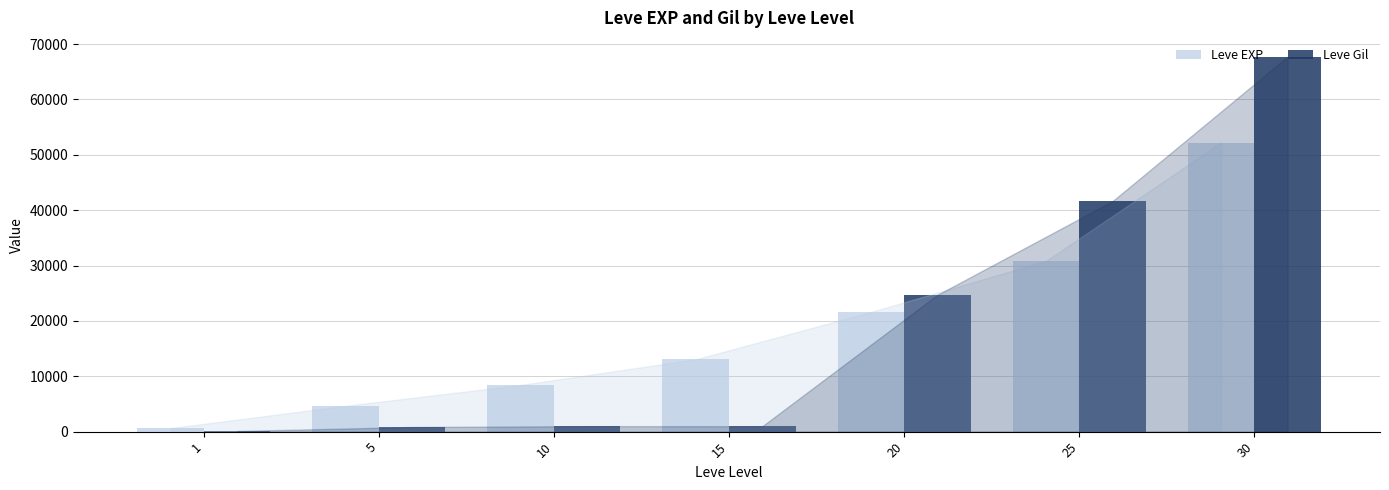

Is the value of Leve EXP at 20 greater than the value of Leve Gil at 10?

Yes